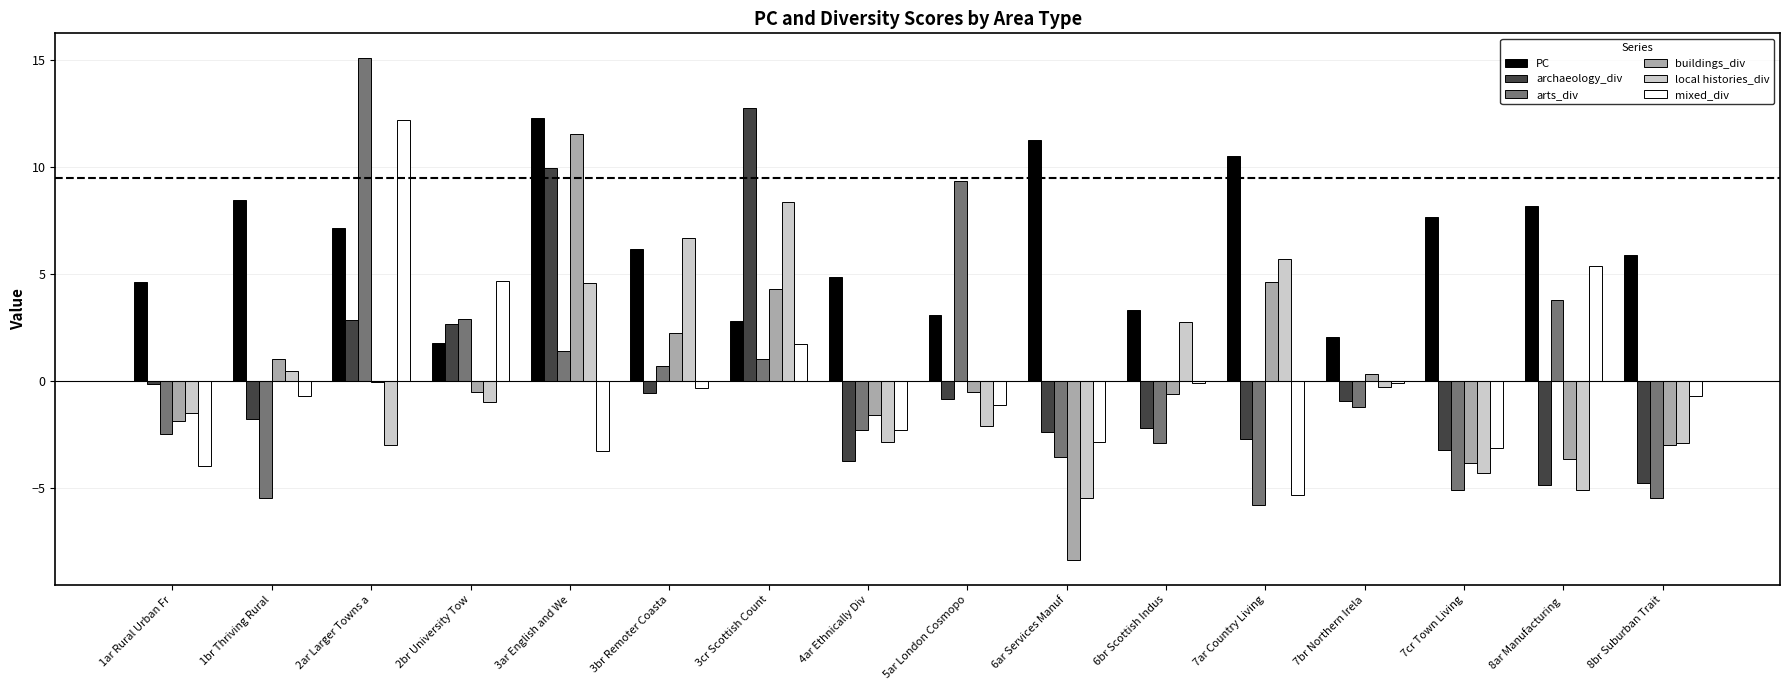

How many distinct data groups are displayed?

6